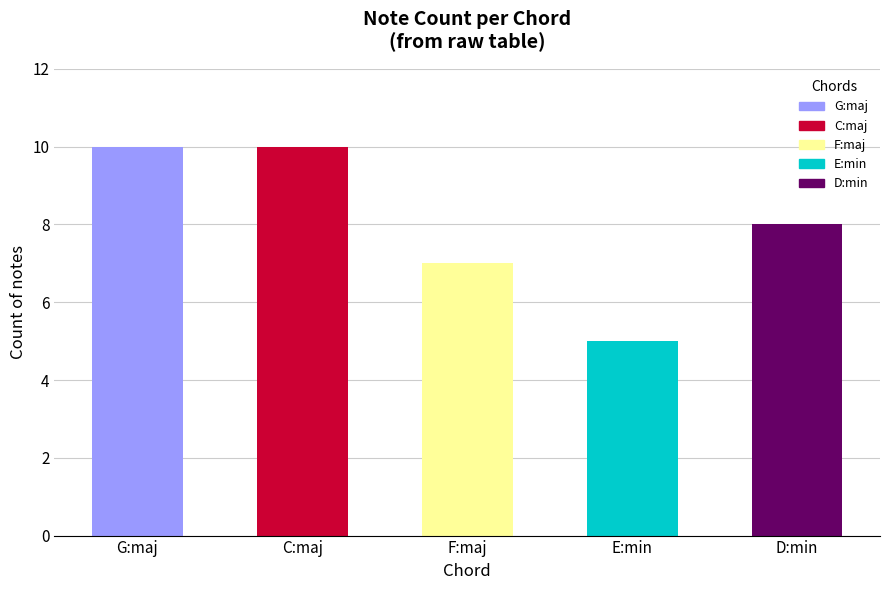

Reading left to right, transcribe all the data shown in this chart.

10	10	7	5	8